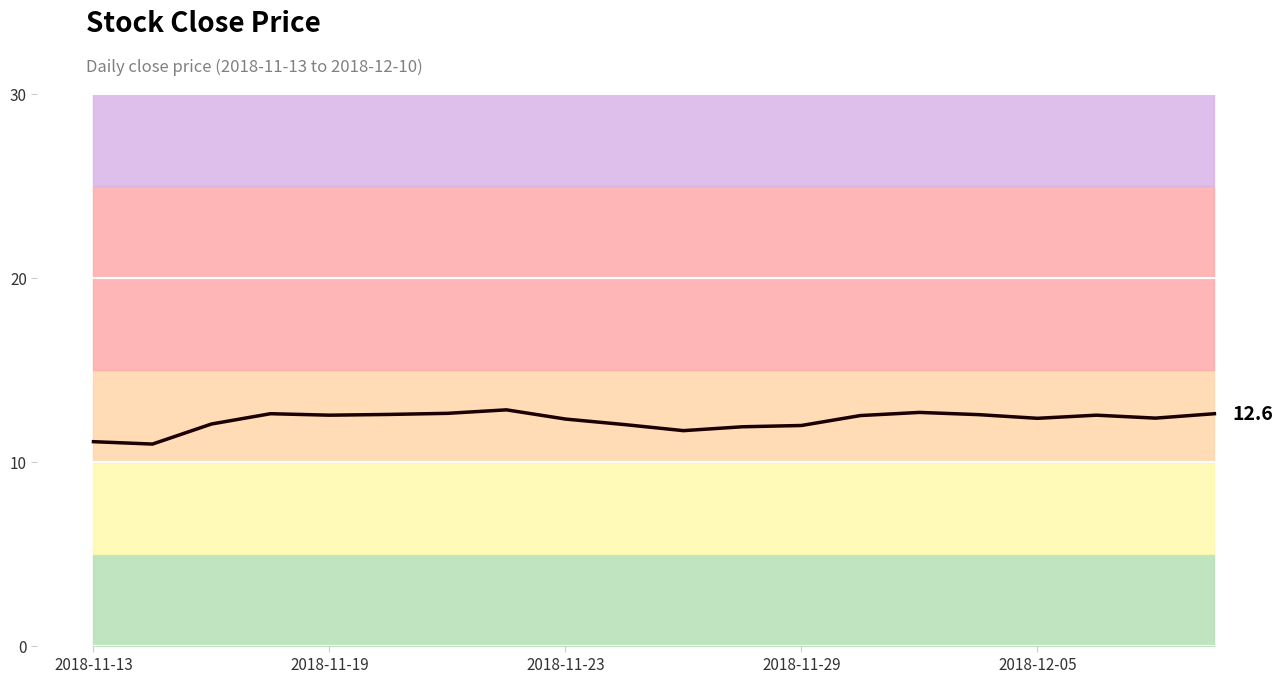

What is the approximate value at 18?

12.4